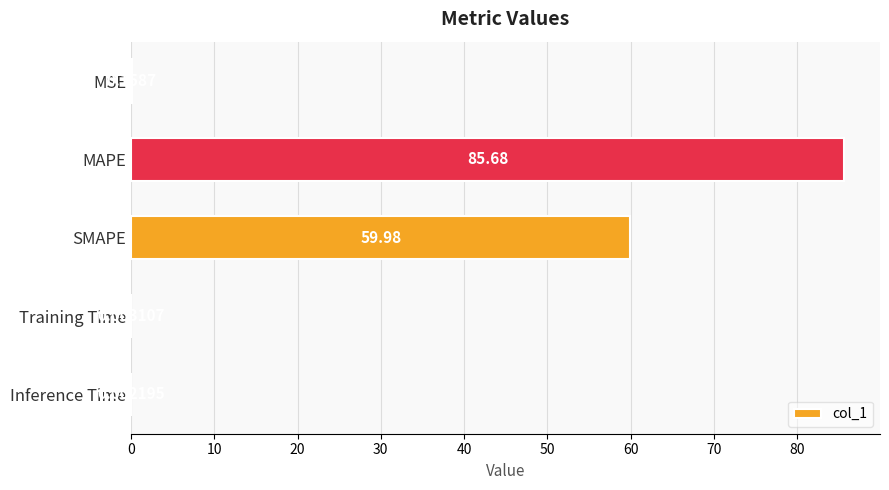

Between Training Time and SMAPE, which is larger?

SMAPE